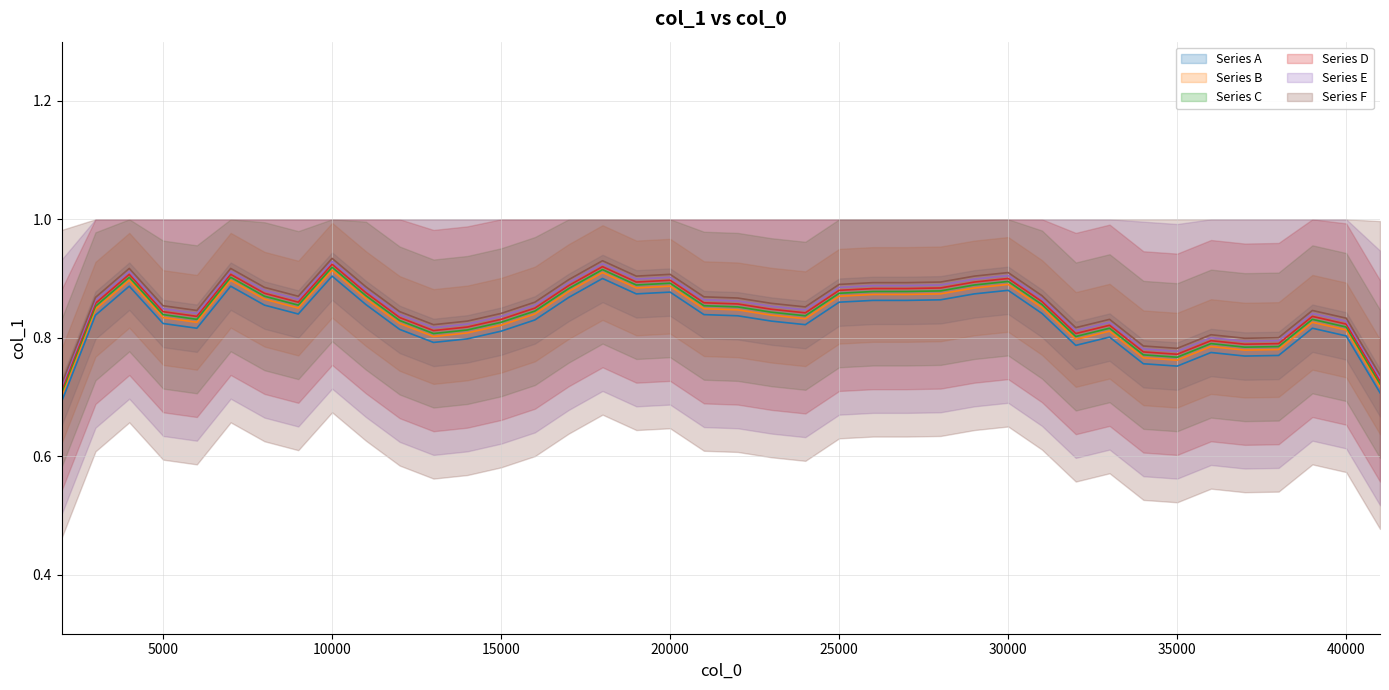

What is the approximate value at 34000?

0.8